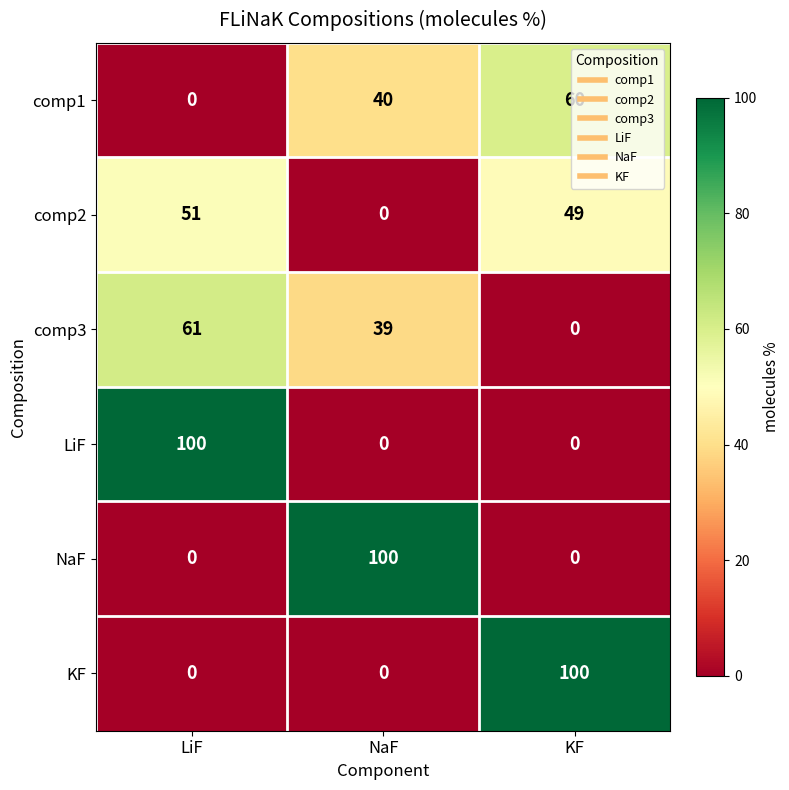

How many comp1 values are between 0 and 60?

3